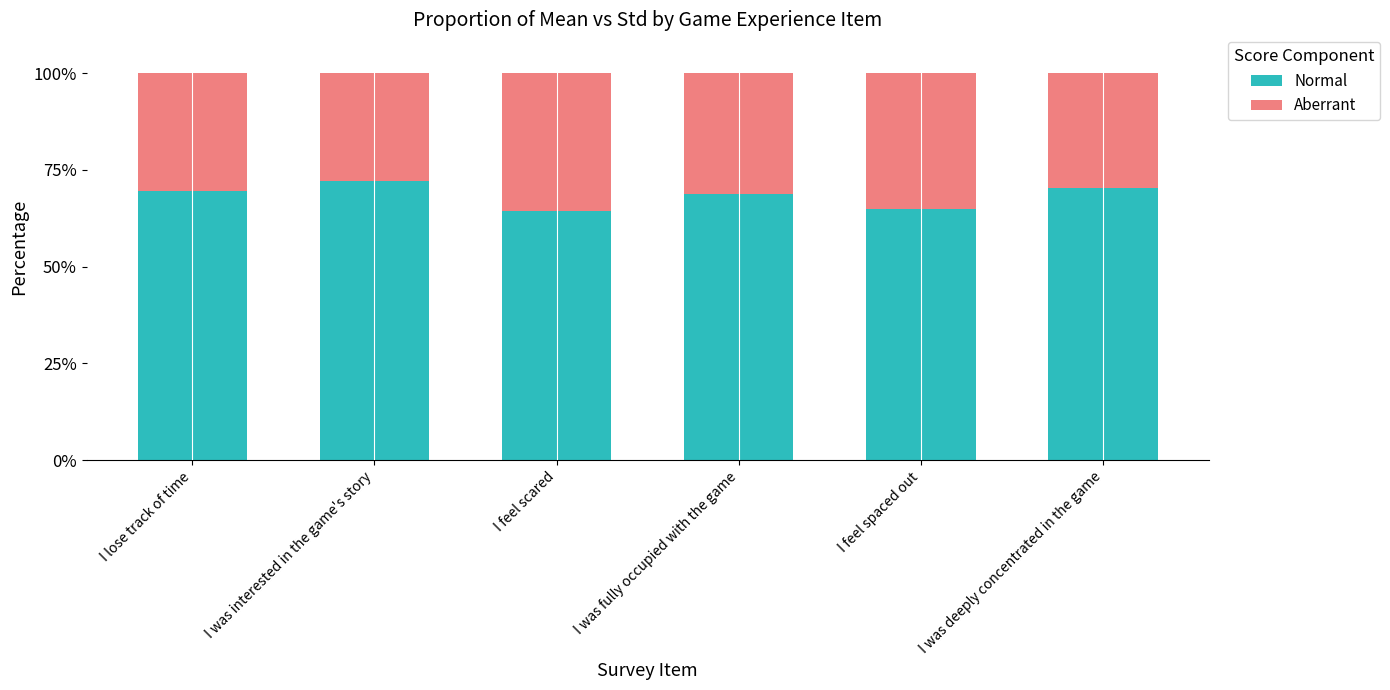

What is the total value across all series at I was fully occupied with the game?

100.0